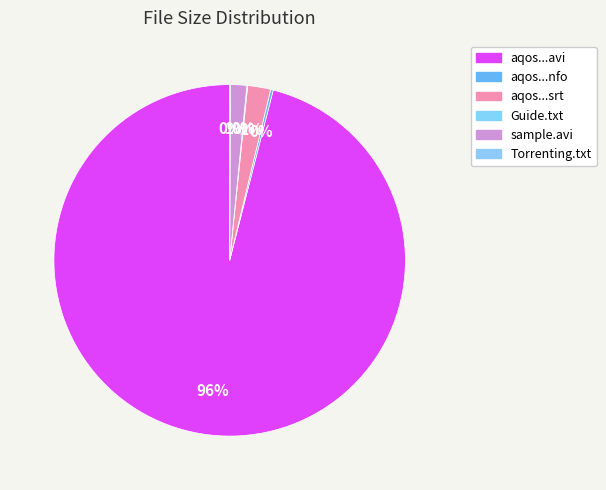

What is the largest slice in the pie chart?

aqos-escape.2012.brrip.xvid.avi